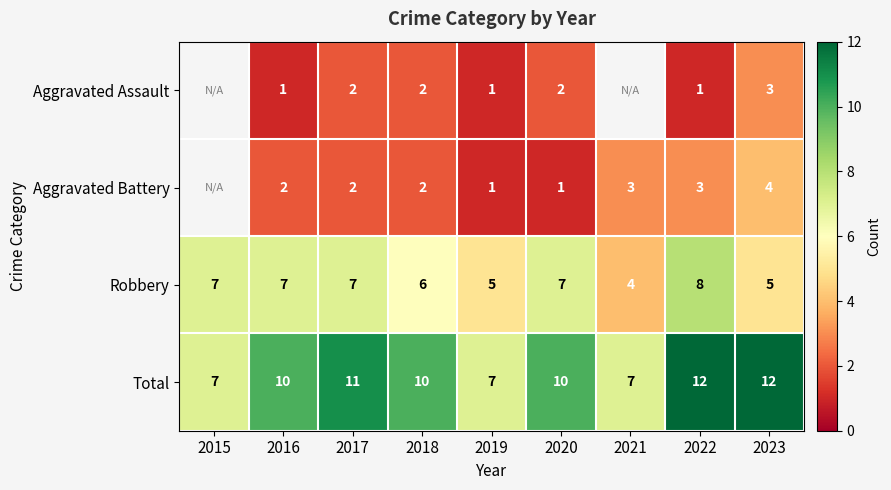

What is the difference between the maximum and minimum values in the Robbery series?

4